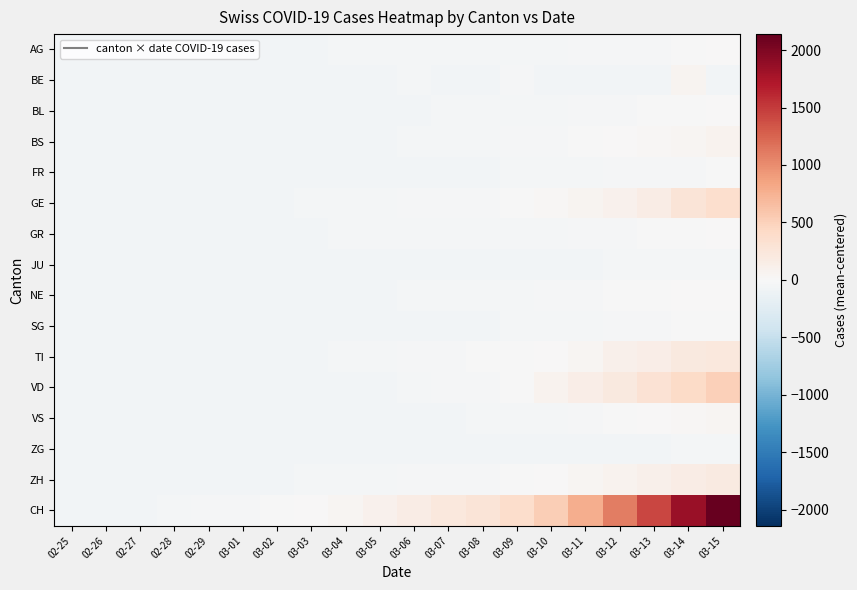

Reading left to right, list all the values displayed in this chart.

AG: 02-25=-60.4	02-26=-60.4	02-27=-58.4	02-28=-57.4	02-29=-54.4	03-01=-54.4	03-02=-51.4	03-03=-50.4	03-04=-49.4	03-05=-47.4	03-06=-47.4	03-07=-46.4	03-08=-43.4	03-09=-41.4	03-10=-34.4	03-11=-31.4	03-12=-28.4	03-13=-18.4	03-14=-5.4	03-15=7.6
BE: 02-25=-61.4	02-26=-61.4	02-27=-61.4	02-28=-60.4	02-29=-61.4	03-01=-59.4	03-02=-57.4	03-03=-61.4	03-04=-55.4	03-05=-61.4	03-06=-44.4	03-07=-61.4	03-08=-61.4	03-09=-27.4	03-10=-61.4	03-11=-61.4	03-12=-61.4	03-13=-61.4	03-14=61.6	03-15=-61.4
BL: 02-25=-61.4	02-26=-61.4	02-27=-61.4	02-28=-60.4	02-29=-59.4	03-01=-59.4	03-02=-59.4	03-03=-59.4	03-04=-59.4	03-05=-55.4	03-06=-55.4	03-07=-46.4	03-08=-41.4	03-09=-40.4	03-10=-37.4	03-11=-31.4	03-12=-30.4	03-13=-13.4	03-14=-7.4	03-15=0.6
BS: 02-25=-61.4	02-26=-61.4	02-27=-60.4	02-28=-60.4	02-29=-60.4	03-01=-60.4	03-02=-60.4	03-03=-58.4	03-04=-53.4	03-05=-53.4	03-06=-46.4	03-07=-40.4	03-08=-37.4	03-09=-33.4	03-10=-28.4	03-11=-12.4	03-12=11.6	03-13=30.6	03-14=38.6	03-15=81.6
FR: 02-25=-61.4	02-26=-61.4	02-27=-61.4	02-28=-61.4	02-29=-61.4	03-01=-60.4	03-02=-59.4	03-03=-59.4	03-04=-57.4	03-05=-55.4	03-06=-54.4	03-07=-54.4	03-08=-52.4	03-09=-49.4	03-10=-45.4	03-11=-39.4	03-12=-32.4	03-13=-25.4	03-14=-21.4	03-15=-16.4
GE: 02-25=-61.4	02-26=-60.4	02-27=-60.4	02-28=-57.4	02-29=-53.4	03-01=-52.4	03-02=-51.4	03-03=-48.4	03-04=-46.4	03-05=-41.4	03-06=-32.4	03-07=-19.4	03-08=-17.4	03-09=-2.4	03-10=17.6	03-11=50.6	03-12=91.6	03-13=162.6	03-14=281.6	03-15=363.6
GR: 02-25=-61.4	02-26=-59.4	02-27=-59.4	02-28=-55.4	02-29=-55.4	03-01=-55.4	03-02=-52.4	03-03=-52.4	03-04=-49.4	03-05=-47.4	03-06=-45.4	03-07=-44.4	03-08=-43.4	03-09=-43.4	03-10=-39.4	03-11=-30.4	03-12=-18.4	03-13=-8.4	03-14=-5.4	03-15=9.6
JU: 02-25=-61.4	02-26=-61.4	02-27=-60.4	02-28=-60.4	02-29=-60.4	03-01=-60.4	03-02=-60.4	03-03=-59.4	03-04=-59.4	03-05=-57.4	03-06=-57.4	03-07=-56.4	03-08=-56.4	03-09=-54.4	03-10=-54.4	03-11=-54.4	03-12=-49.4	03-13=-44.4	03-14=-43.4	03-15=-42.4
NE: 02-25=-61.4	02-26=-61.4	02-27=-61.4	02-28=-61.4	02-29=-61.4	03-01=-60.4	03-02=-60.4	03-03=-60.4	03-04=-53.4	03-05=-52.4	03-06=-48.4	03-07=-43.4	03-08=-37.4	03-09=-34.4	03-10=-30.4	03-11=-24.4	03-12=-15.4	03-13=-2.4	03-14=6.6	03-15=12.6
SG: 02-25=-61.4	02-26=-61.4	02-27=-61.4	02-28=-61.4	02-29=-61.4	03-01=-61.4	03-02=-60.4	03-03=-60.4	03-04=-60.4	03-05=-60.4	03-06=-57.4	03-07=-57.4	03-08=-56.4	03-09=-48.4	03-10=-47.4	03-11=-39.4	03-12=-30.4	03-13=-21.4	03-14=-14.4	03-15=-11.4
TI: 02-25=-61.4	02-26=-60.4	02-27=-60.4	02-28=-60.4	02-29=-59.4	03-01=-59.4	03-02=-57.4	03-03=-53.4	03-04=-48.4	03-05=-36.4	03-06=-33.4	03-07=-20.4	03-08=-12.4	03-09=-0.4	03-10=13.6	03-11=46.6	03-12=101.6	03-13=144.6	03-14=203.6	03-15=231.6
VD: 02-25=-61.4	02-26=-61.4	02-27=-61.4	02-28=-61.4	02-29=-61.4	03-01=-61.4	03-02=-61.4	03-03=-61.4	03-04=-61.4	03-05=-61.4	03-06=-38.4	03-07=-31.4	03-08=-21.4	03-09=-10.4	03-10=68.6	03-11=141.6	03-12=215.6	03-13=308.6	03-14=415.6	03-15=504.6
VS: 02-25=-61.4	02-26=-61.4	02-27=-61.4	02-28=-60.4	02-29=-60.4	03-01=-59.4	03-02=-57.4	03-03=-57.4	03-04=-55.4	03-05=-54.4	03-06=-54.4	03-07=-53.4	03-08=-46.4	03-09=-42.4	03-10=-37.4	03-11=-30.4	03-12=-5.4	03-13=10.6	03-14=31.6	03-15=42.6
ZG: 02-25=-61.4	02-26=-61.4	02-27=-61.4	02-28=-61.4	02-29=-61.4	03-01=-61.4	03-02=-61.4	03-03=-59.4	03-04=-60.4	03-05=-59.4	03-06=-58.4	03-07=-58.4	03-08=-58.4	03-09=-51.4	03-10=-51.4	03-11=-50.4	03-12=-50.4	03-13=-50.4	03-14=-48.4	03-15=-48.4
ZH: 02-25=-61.4	02-26=-61.4	02-27=-59.4	02-28=-59.4	02-29=-55.4	03-01=-54.4	03-02=-51.4	03-03=-48.4	03-04=-46.4	03-05=-38.4	03-06=-32.4	03-07=-27.4	03-08=-21.4	03-09=-12.4	03-10=0.6	03-11=39.6	03-12=78.6	03-13=101.6	03-14=156.6	03-15=188.6
CH: 02-25=-61.4	02-26=-56.4	02-27=-52.4	02-28=-42.4	02-29=-30.4	03-01=-23.4	03-02=-5.4	03-03=9.6	03-04=39.6	03-05=85.6	03-06=160.6	03-07=223.6	03-08=272.6	03-09=370.6	03-10=528.6	03-11=770.6	03-12=1087.6	03-13=1424.6	03-14=1838.6	03-15=2138.6